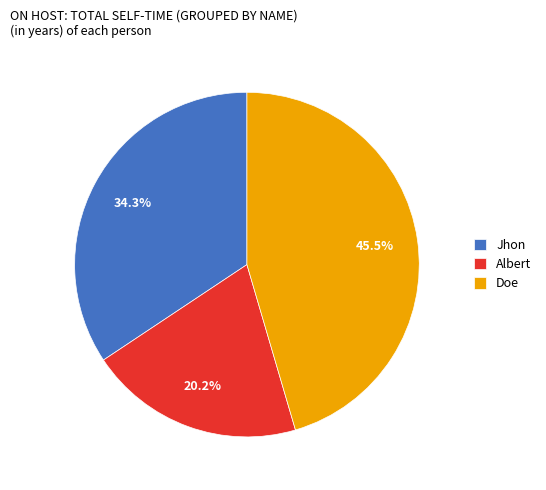

How many slices are in this pie chart?

3